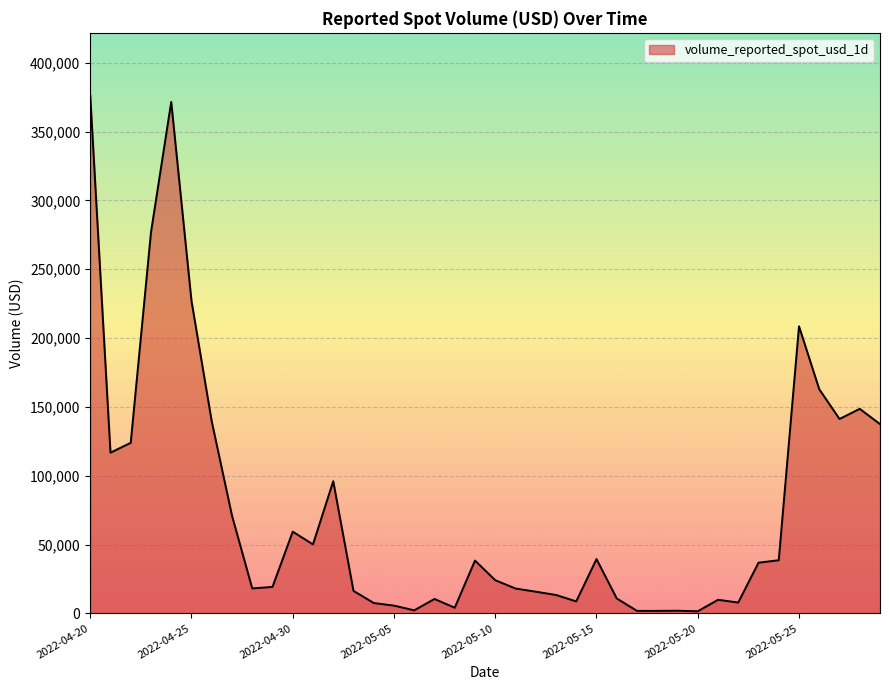

How many values are below 36819?

20